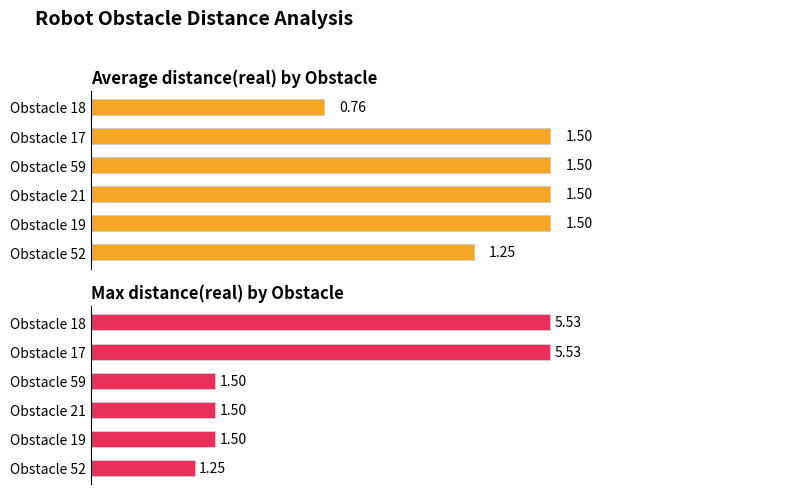

Does the chart contain stacked bars?

No